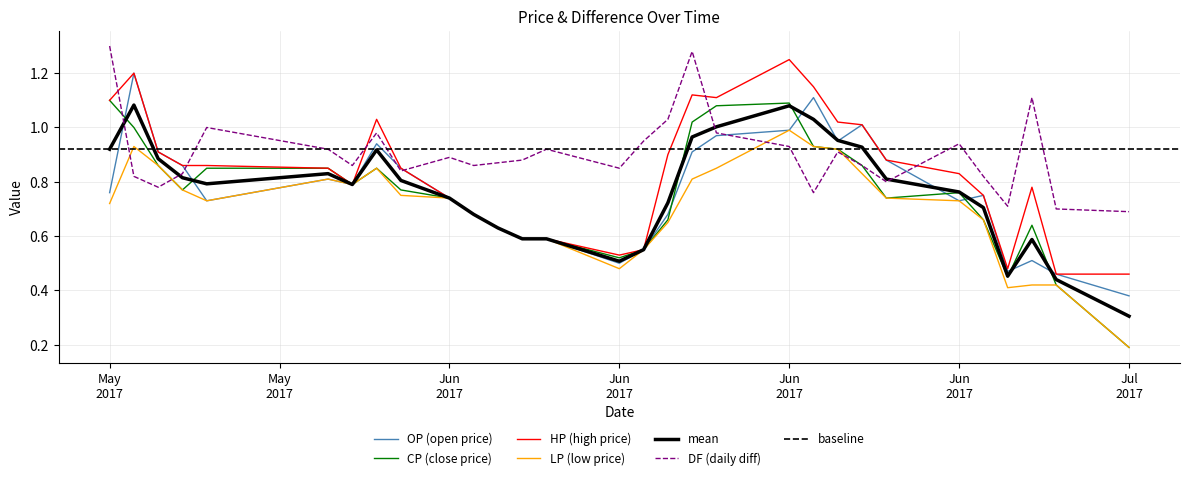

True or false: HP and LP cross at least once.

False